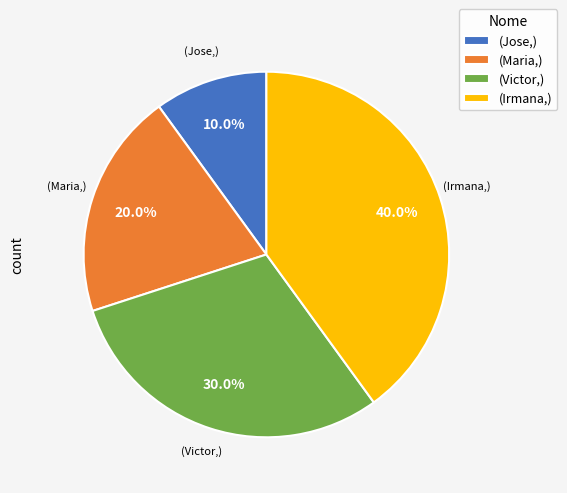

How much of the chart is everything except (Maria,)?

80.0%